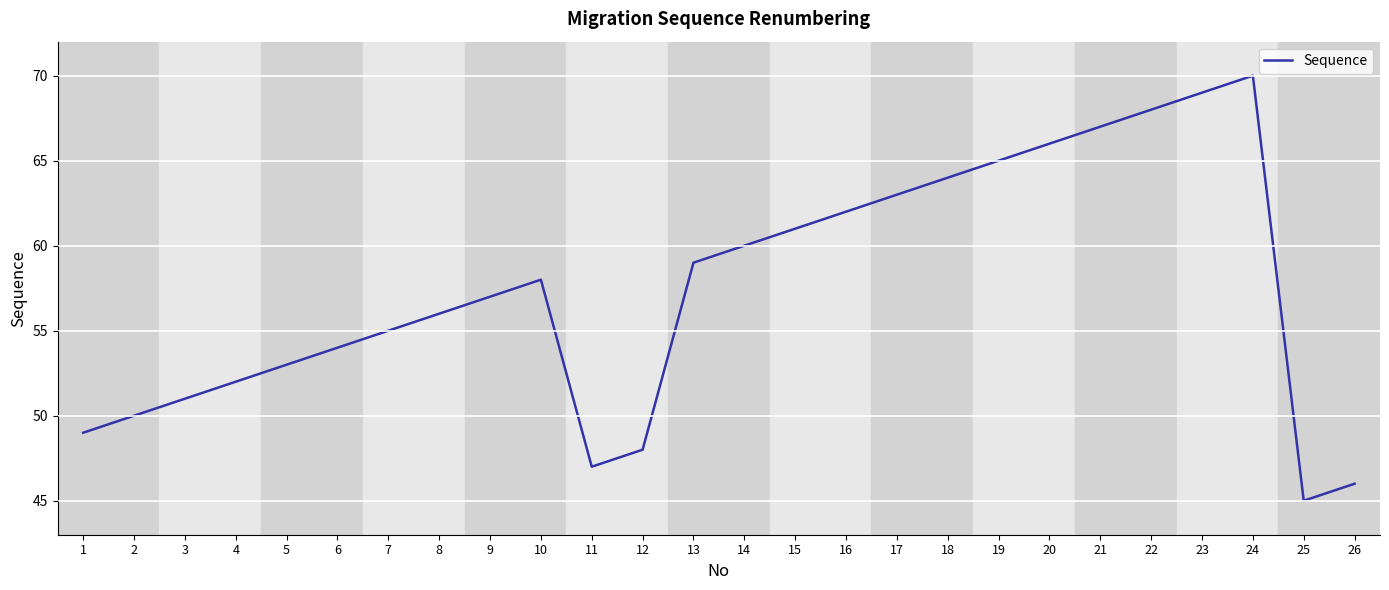

What is the greatest value displayed?

70